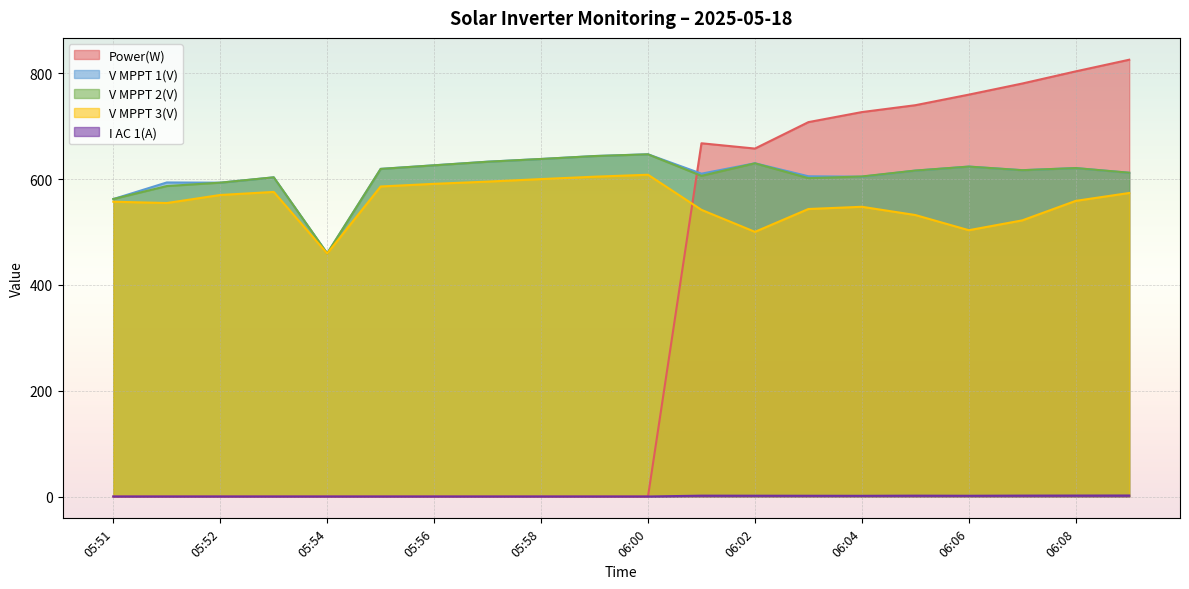

How many categories are shown in the chart?

20